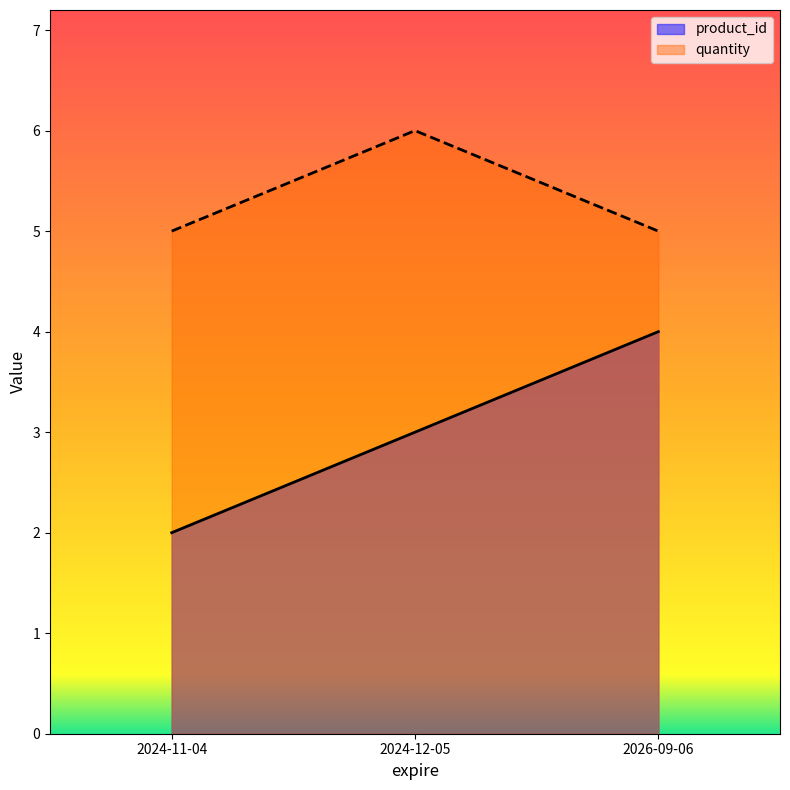

Reading left to right, list all the values displayed in this chart.

product_id: 2024-11-04=2	2024-12-05=3	2026-09-06=4
quantity: 2024-11-04=5	2024-12-05=6	2026-09-06=5